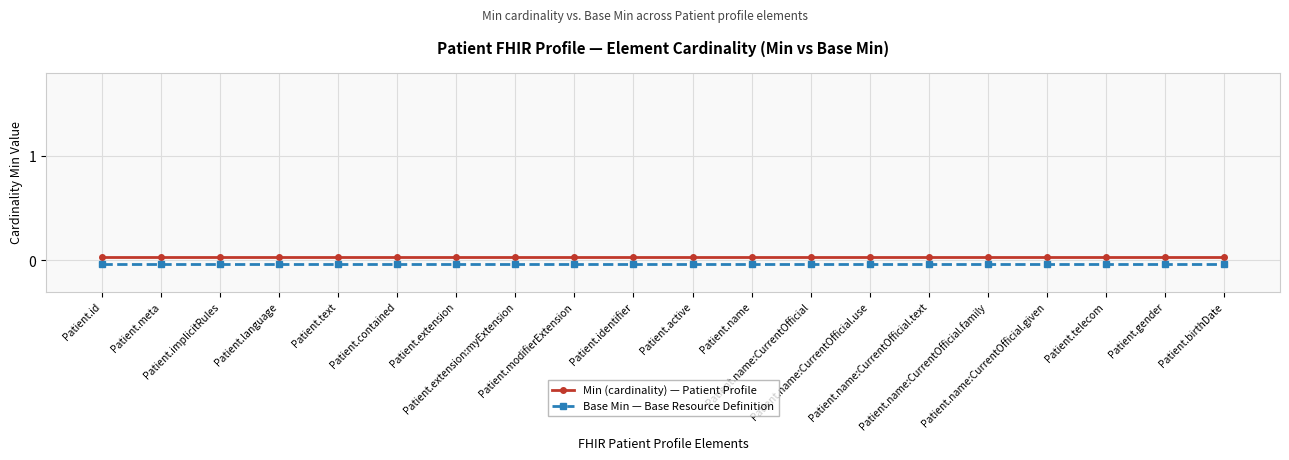

True or false: Base Min — Base Resource Definition and Min (cardinality) — Patient Profile intersect in this chart.

False